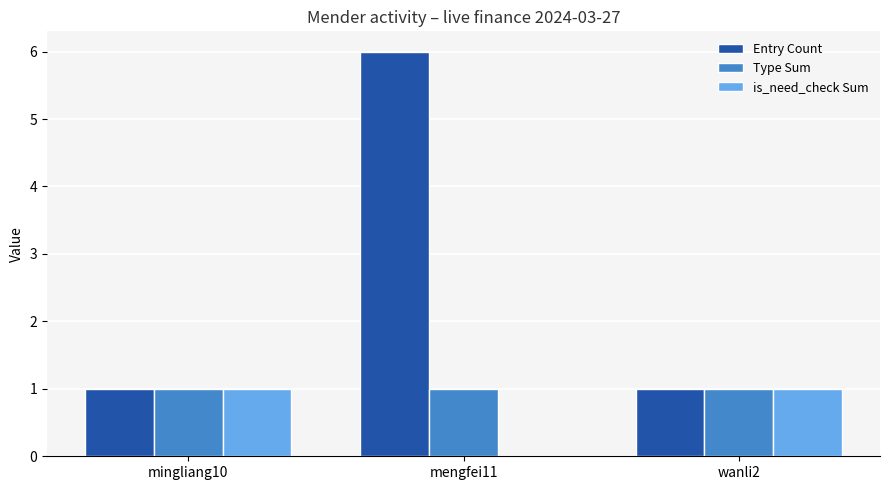

What is the maximum value shown in the chart?

6